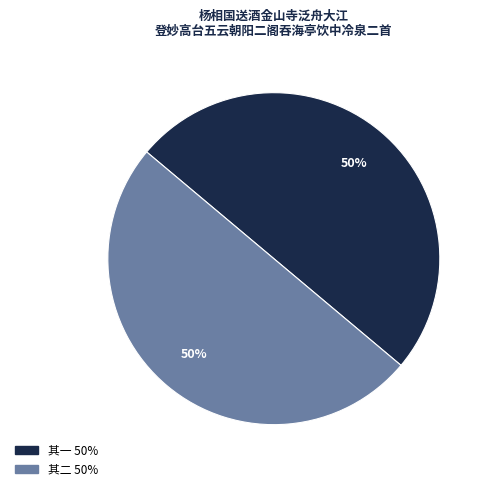

Is it true that 其一 is 50% of the pie?

True